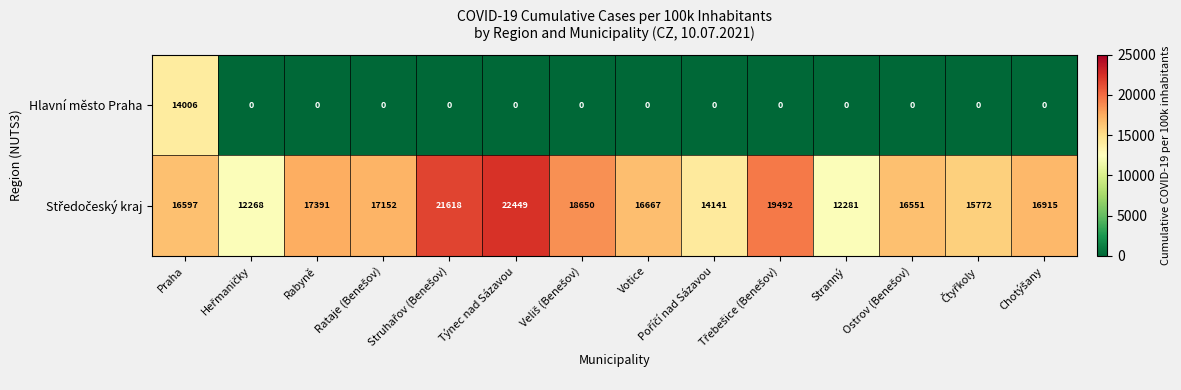

At how many categories does at least one series exceed 1589?

14